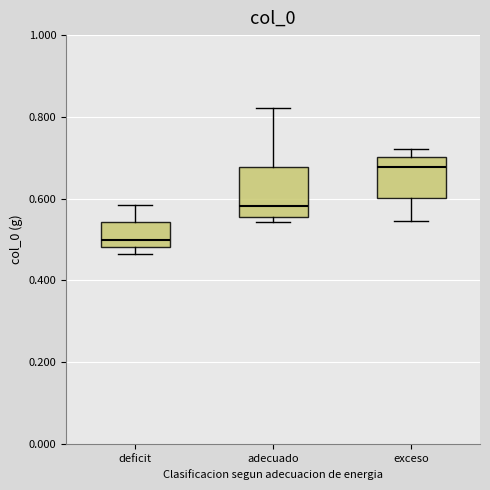

Where is the lower edge of the box for adecuado on the y-axis? The values are not printed on the chart, so give them approximately, as read against the axis.

0.56